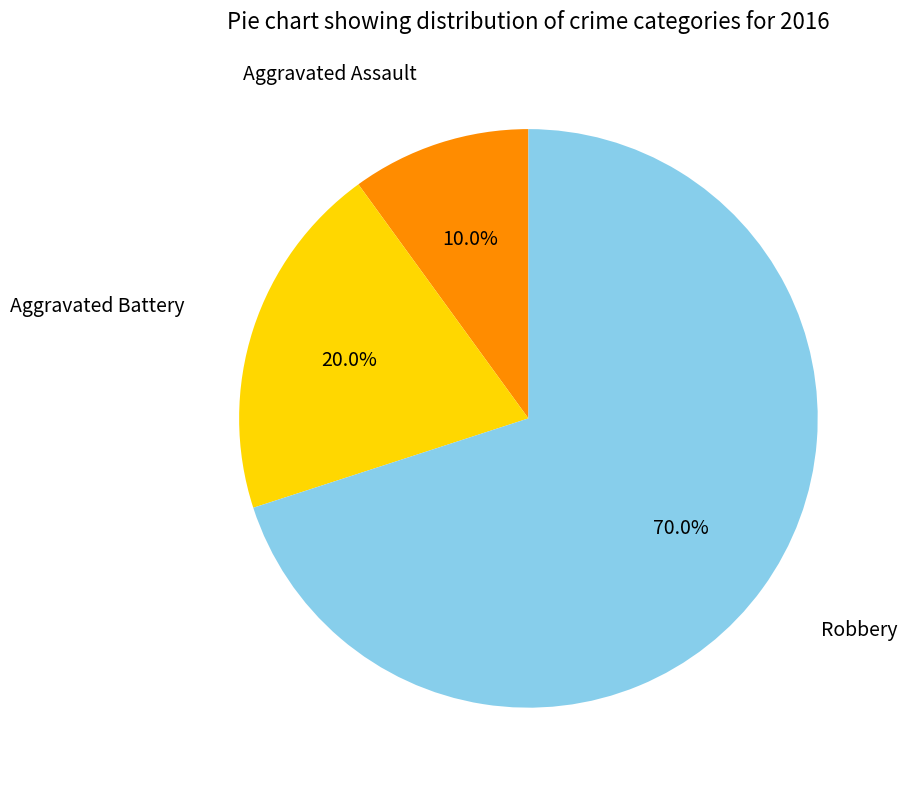

Does any single category account for the majority?

Yes